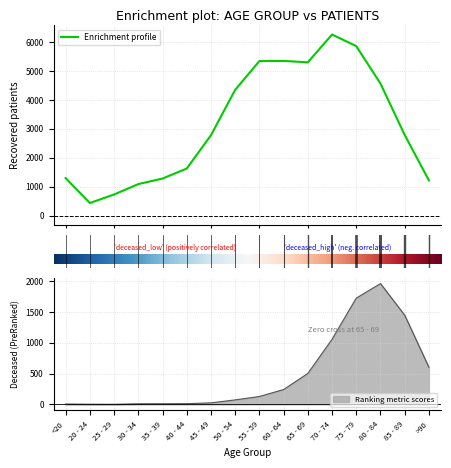

What is the minimum value for Enrichment profile?

440